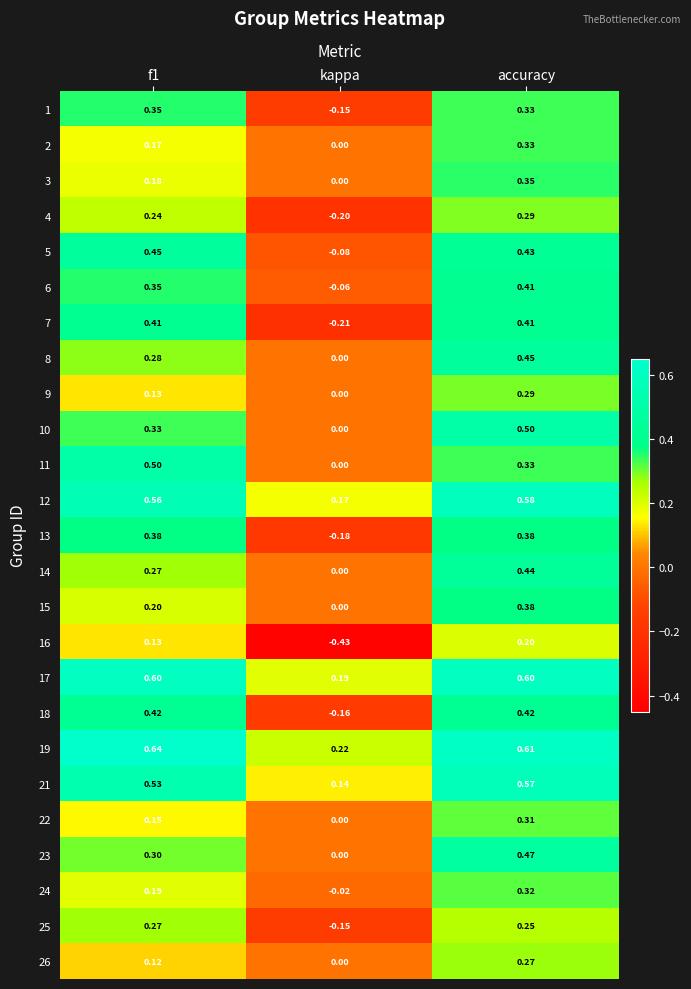

At which category is the sum across all series the highest?

accuracy